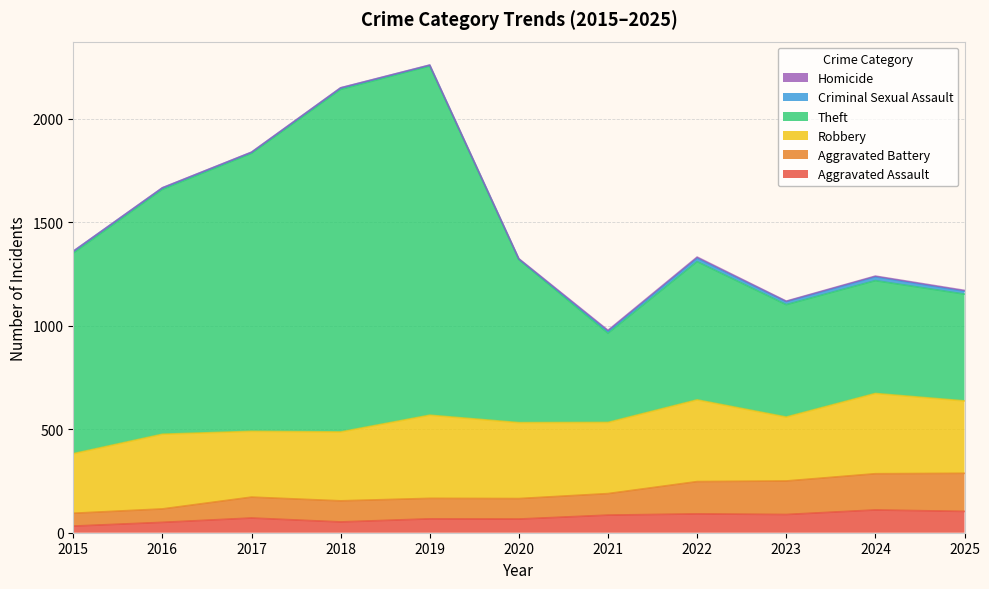

True or false: Aggravated Assault and Theft cross at least once.

False